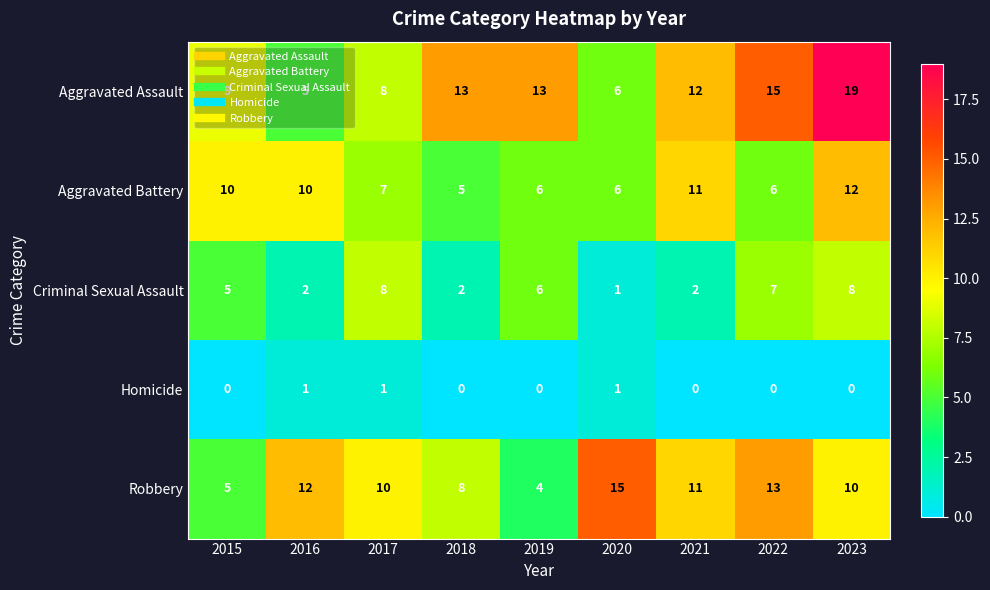

Which series has the largest total across all categories?

Aggravated Assault